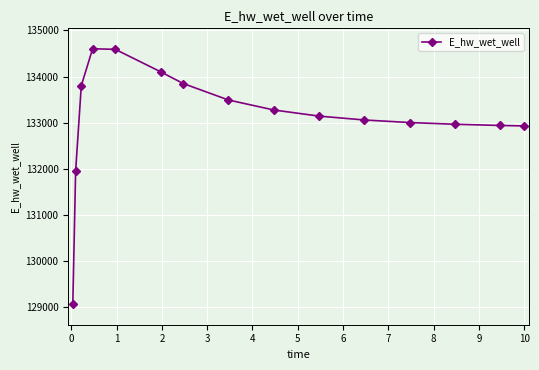

What is the value of the 12th point from the left?

133002.0